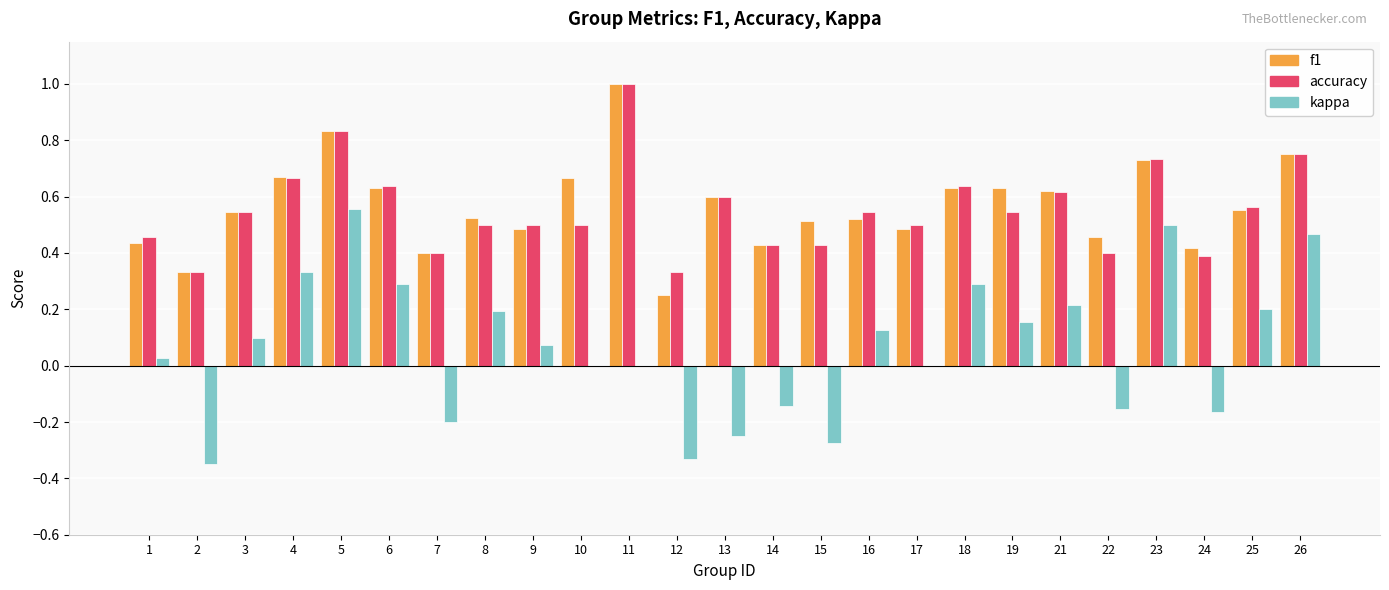

Which category has the highest value across all series?

11